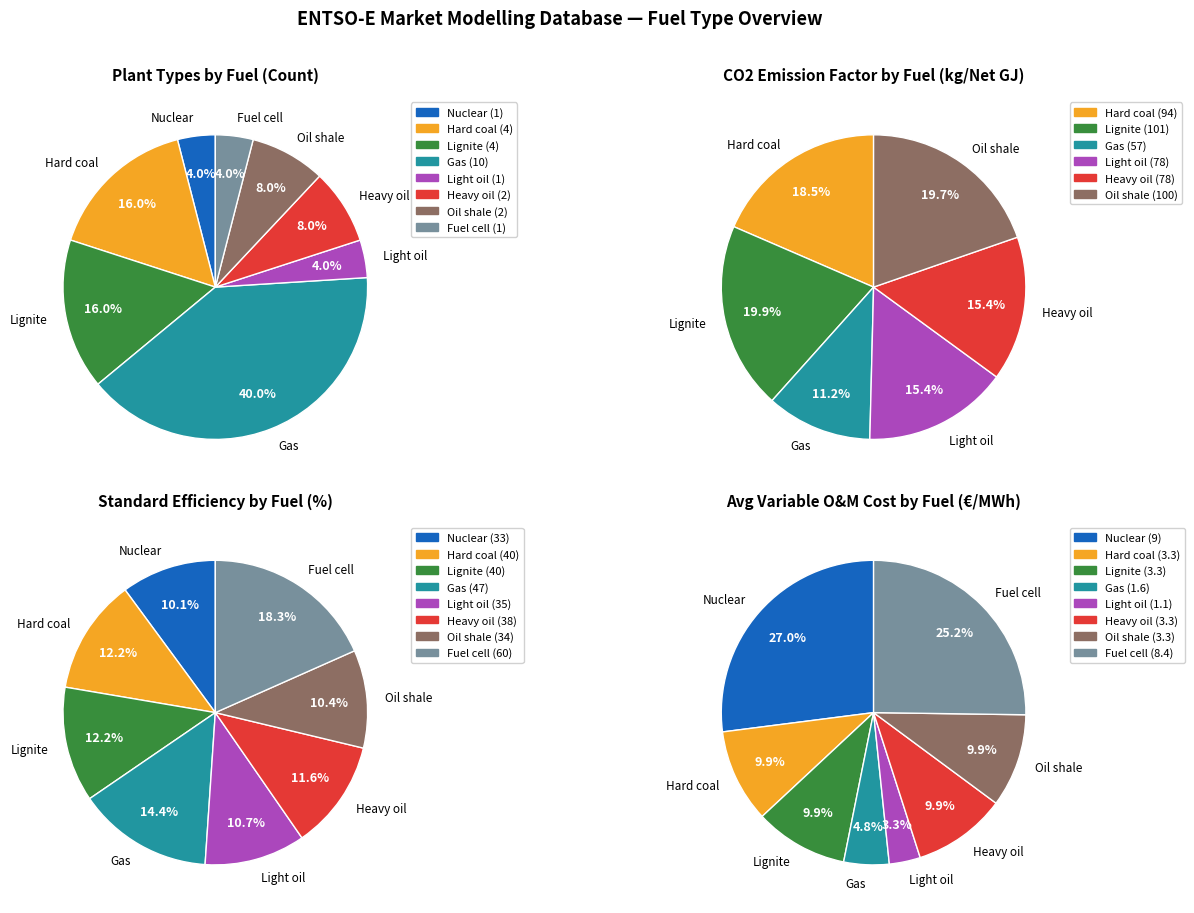

Is there any slice that represents more than half of the pie?

No